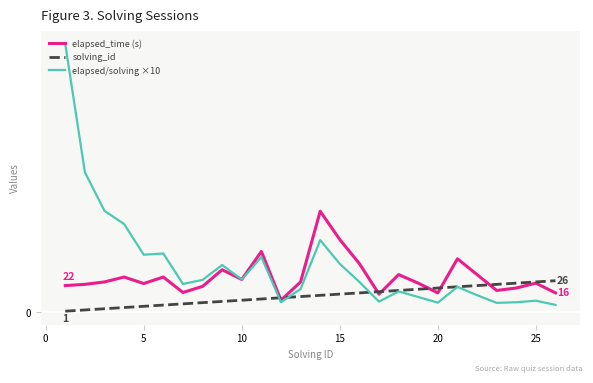

True or false: elapsed/solving ×10 and elapsed_time (s) intersect in this chart.

False